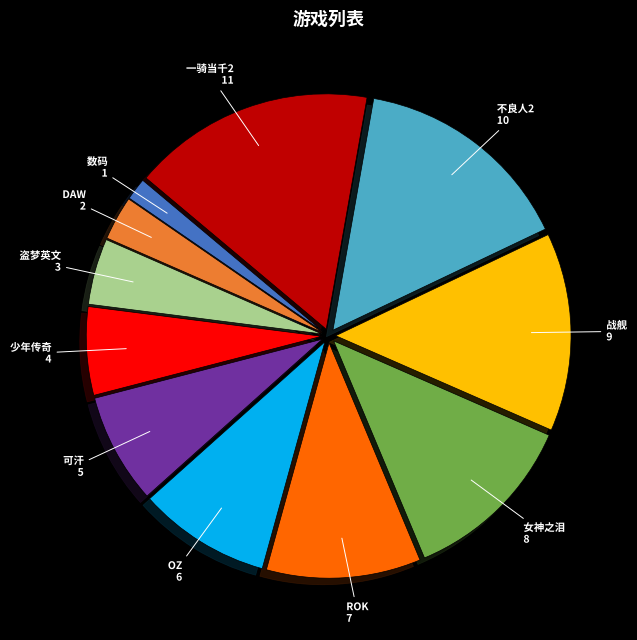

Between 一骑当千2 and OZ, which is larger?

一骑当千2